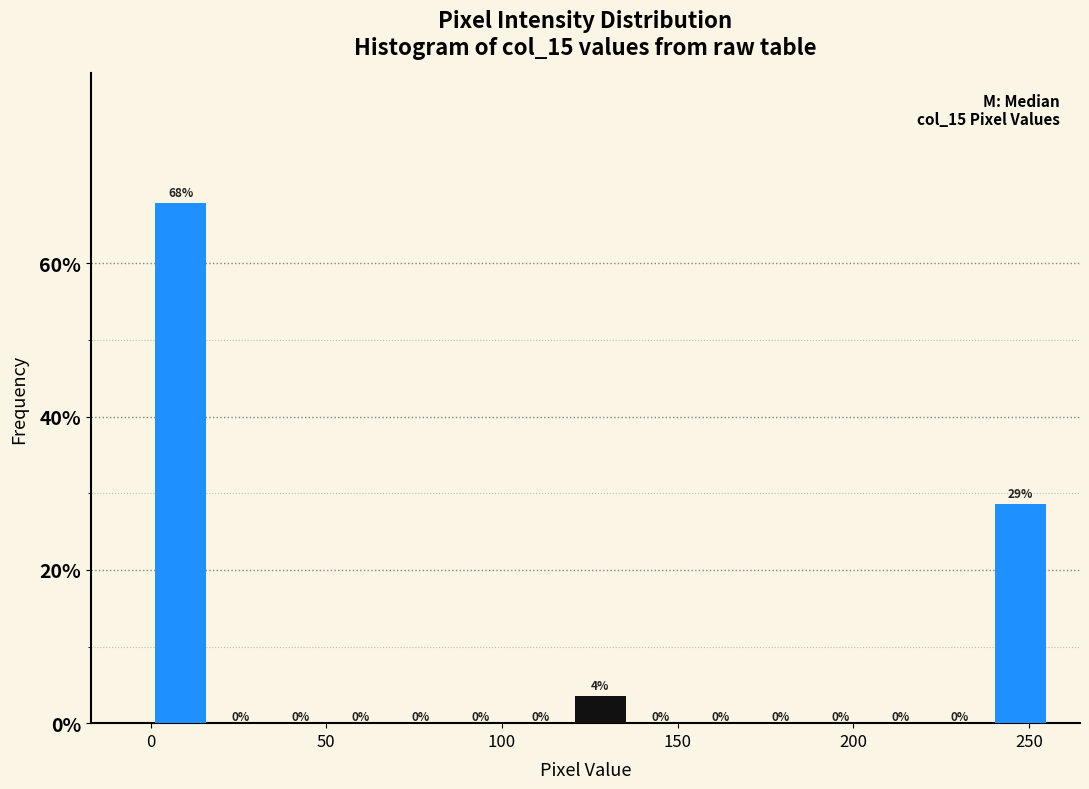

Around what value on the x-axis is the tallest bar? Give the approximate position of its centre, as read against the axis.

10